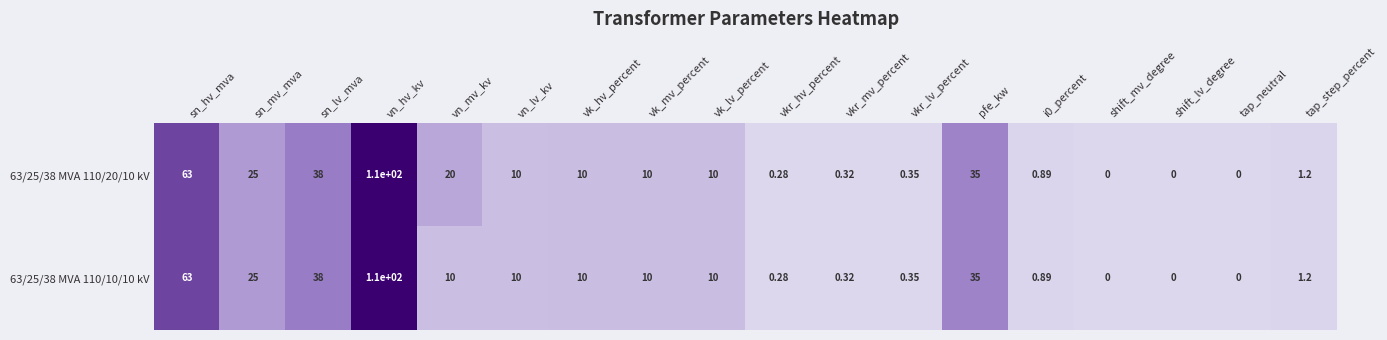

At which category is the sum across all series the highest?

vn_hv_kv